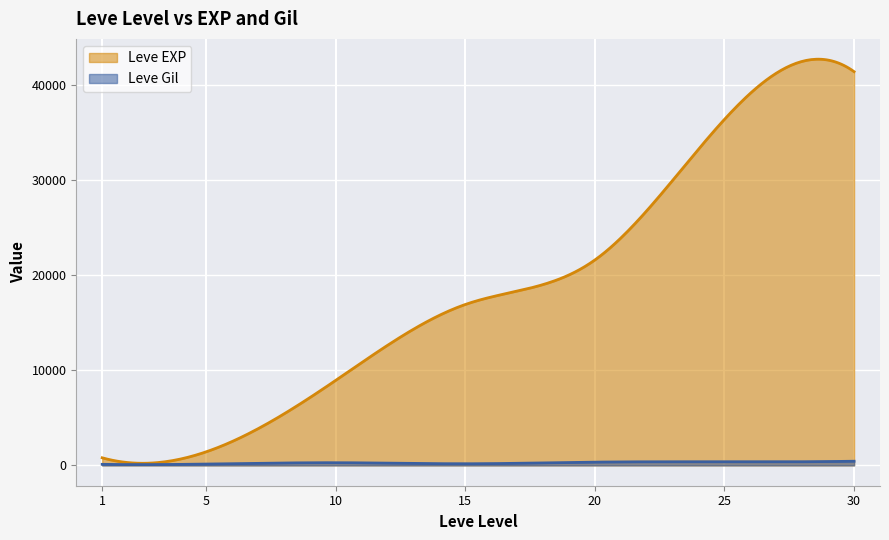

True or false: Leve EXP has a value of 51524 at 25.

False